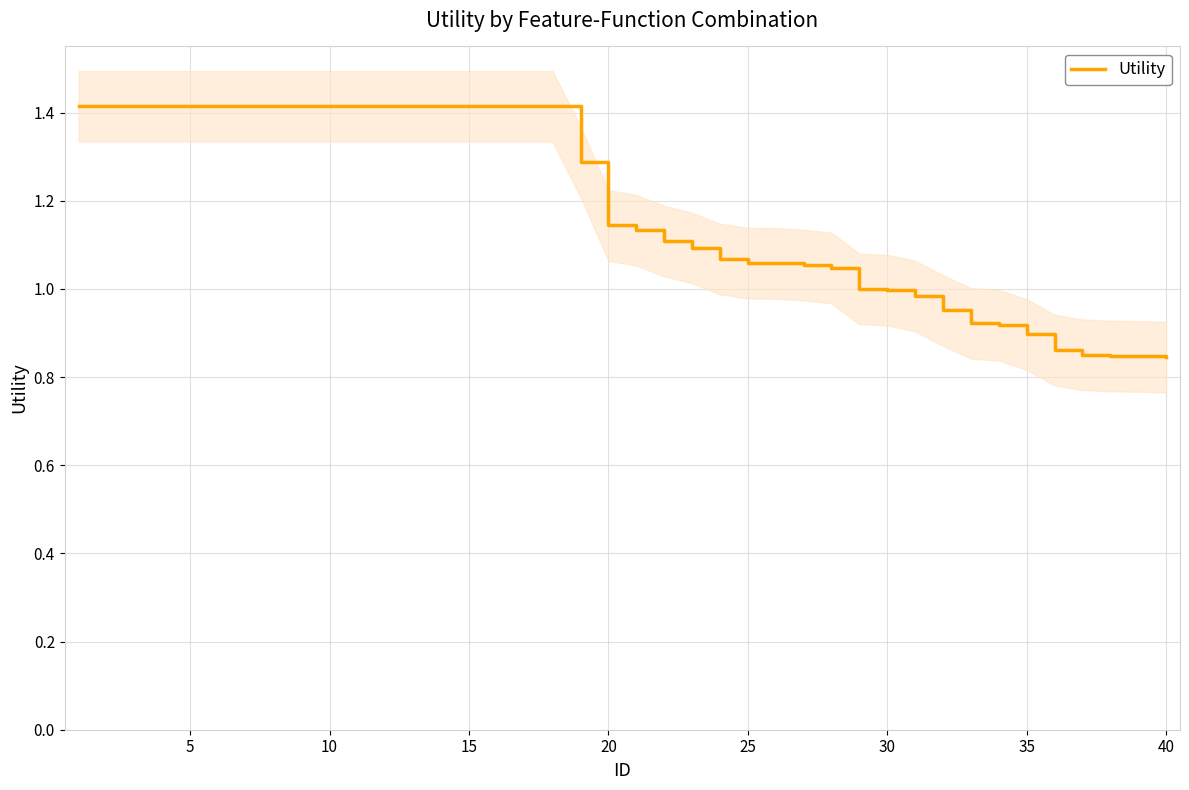

What is the difference between the maximum and second lowest values?

0.6